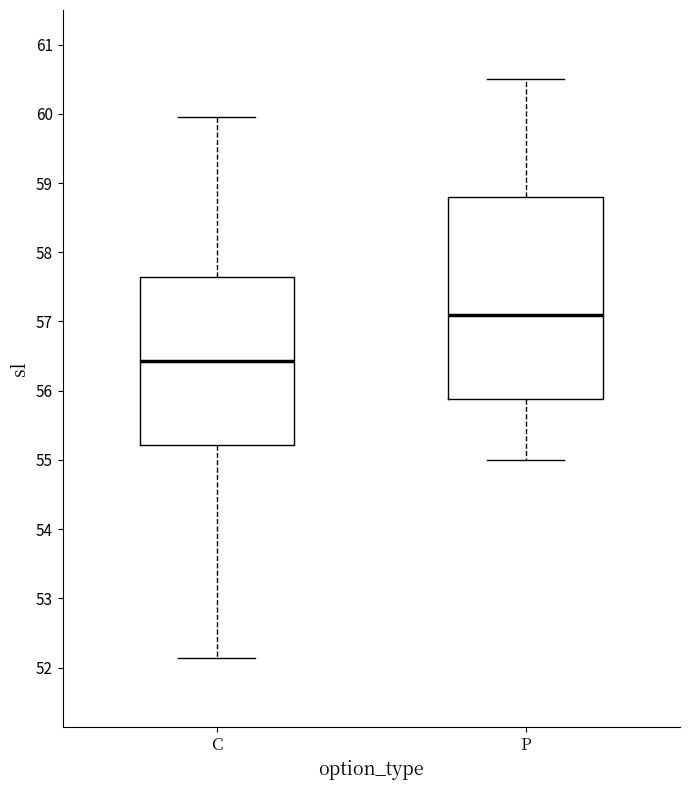

Reading left to right, transcribe this box plot: for each box, give where its median line is, the range the box spans, and where its two whiskers end, as read against the y-axis. The values are not printed on the chart, so give them approximately, as read against the axis.

C: median 56.4, box 55.2 to 57.6, whiskers 52.1 to 60.0
P: median 57.1, box 55.9 to 58.8, whiskers 55.0 to 60.5